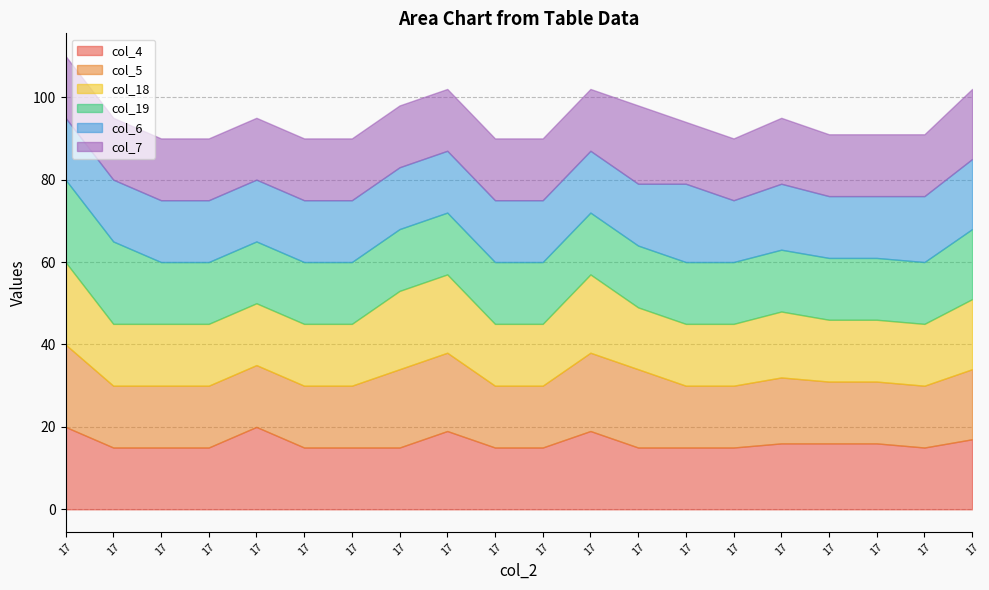

Which series has the largest total across all categories?

col_5